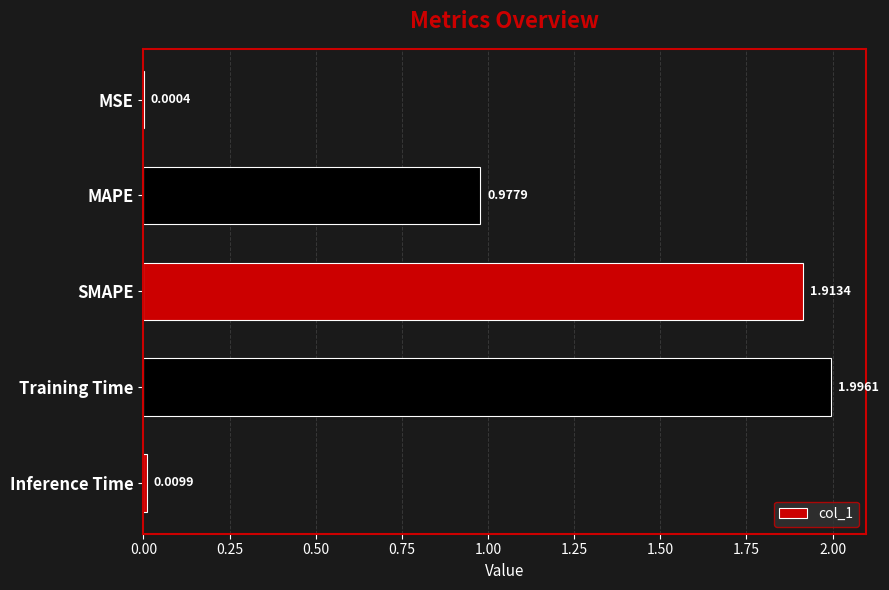

What is the sum of all values?

4.9